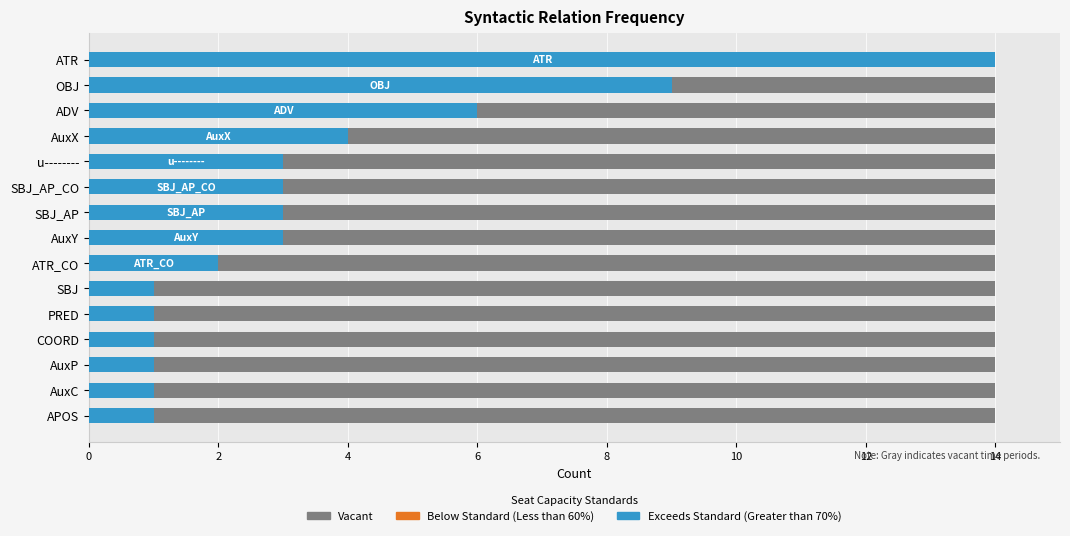

Is the value of Exceeds Standard (Greater than 70%) at 9 greater than the value of Vacant at 13?

Yes